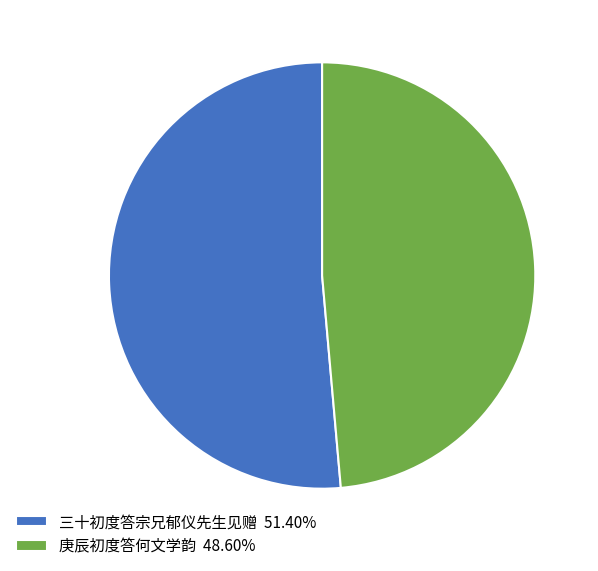

Rank the categories by value from highest to lowest.

三十初度答宗兄郁仪先生见赠, 庚辰初度答何文学韵